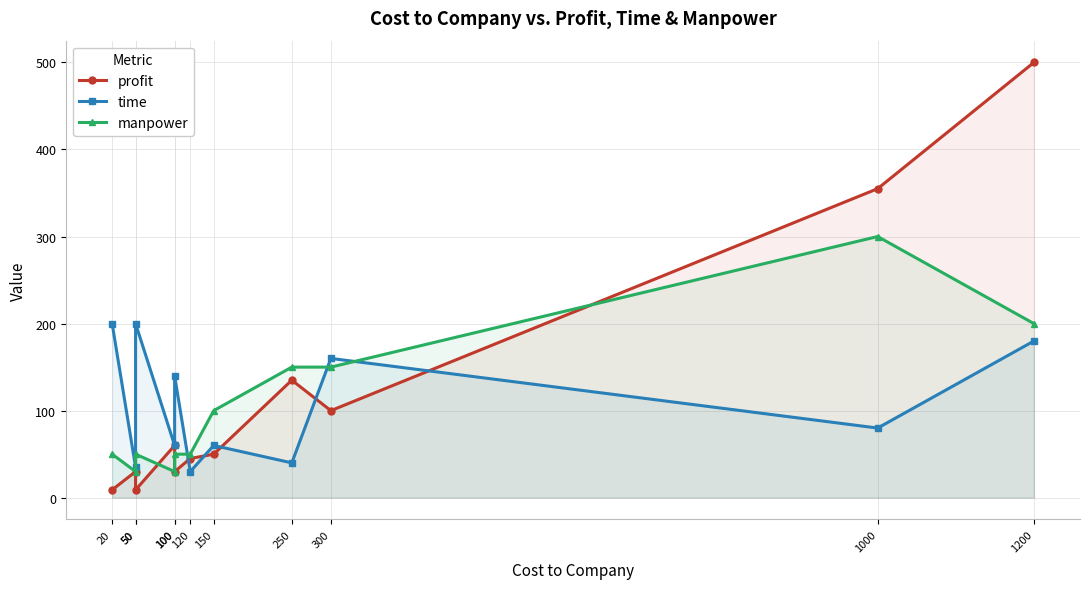

Reading left to right, extract all data points from this chart.

profit: 9	30	9	60	30	45	50	135	100	355	500
time: 200	35	200	60	140	30	60	40	160	80	180
manpower: 50	30	50	30	50	50	100	150	150	300	200